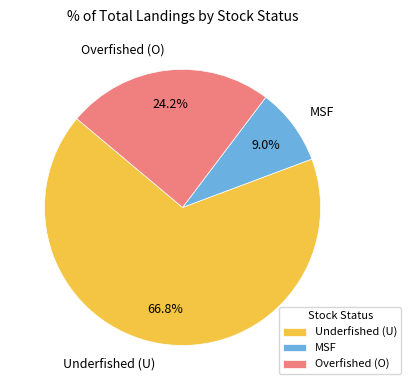

What portion of the pie excludes Underfished (U)?

33.2%